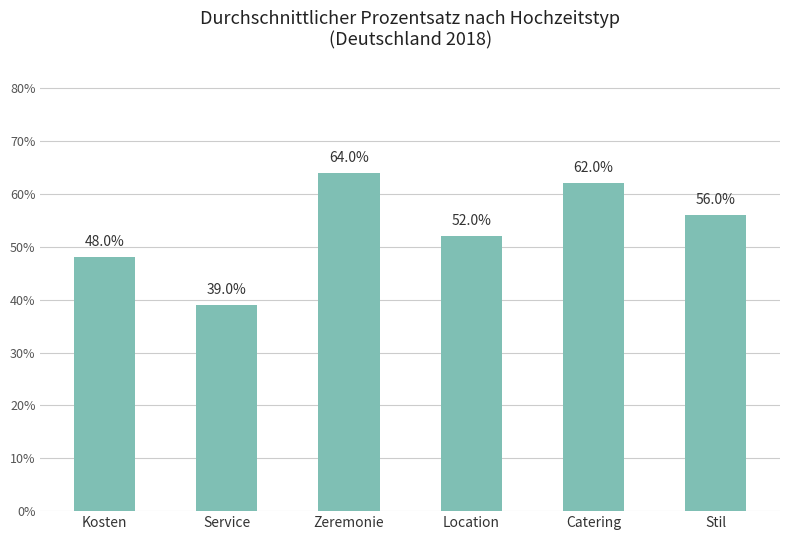

Does the chart contain any negative values?

No